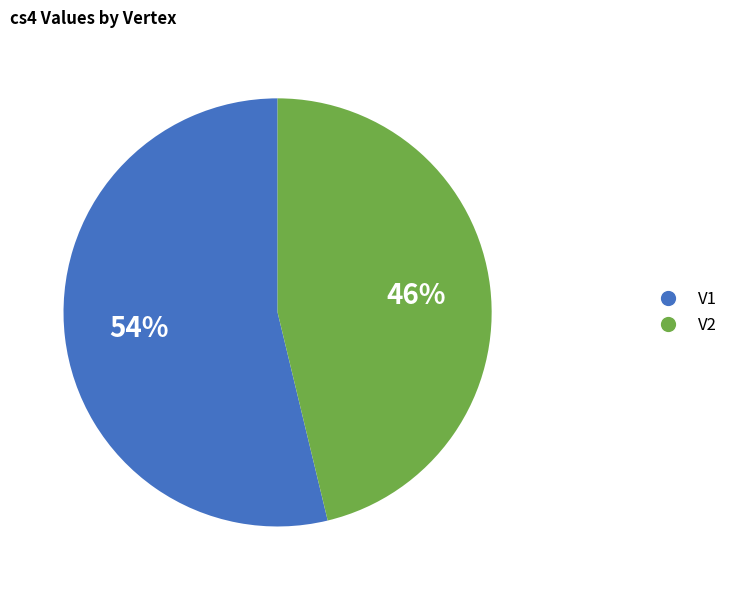

Is it true that V2 is 46% of the pie?

True